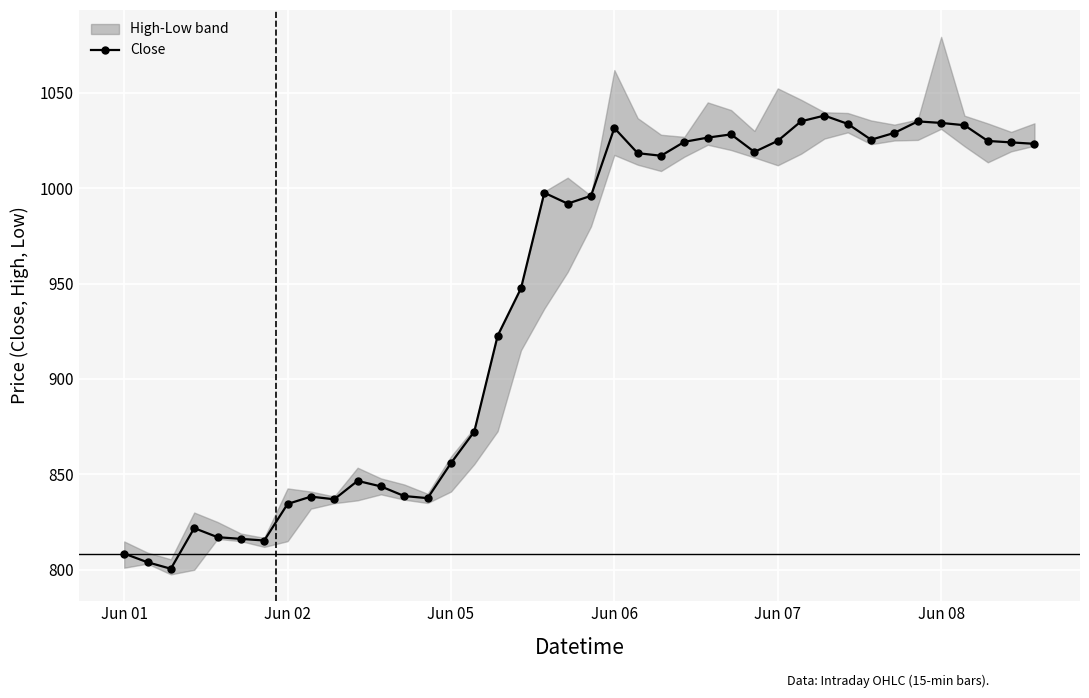

True or false: Close has more than 0 points higher than both neighbors.

True